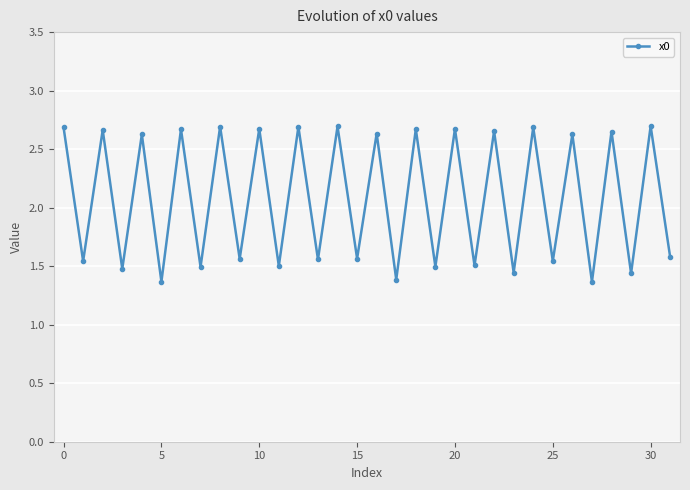

Count the values in the range 1 to 2.

16